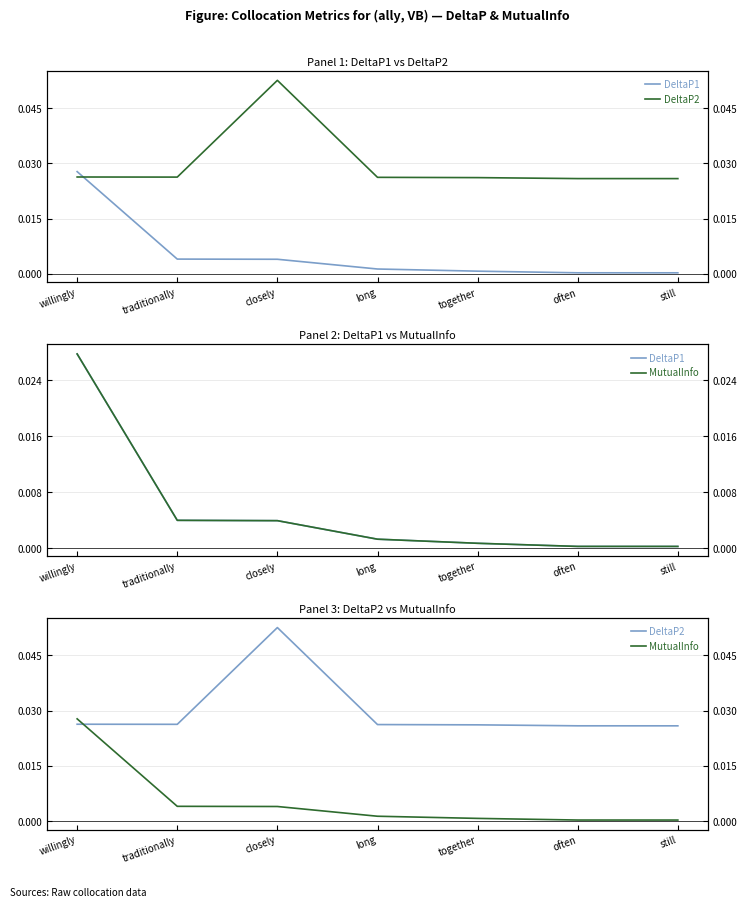

At which label does MutualInfo reach its peak?

willingly